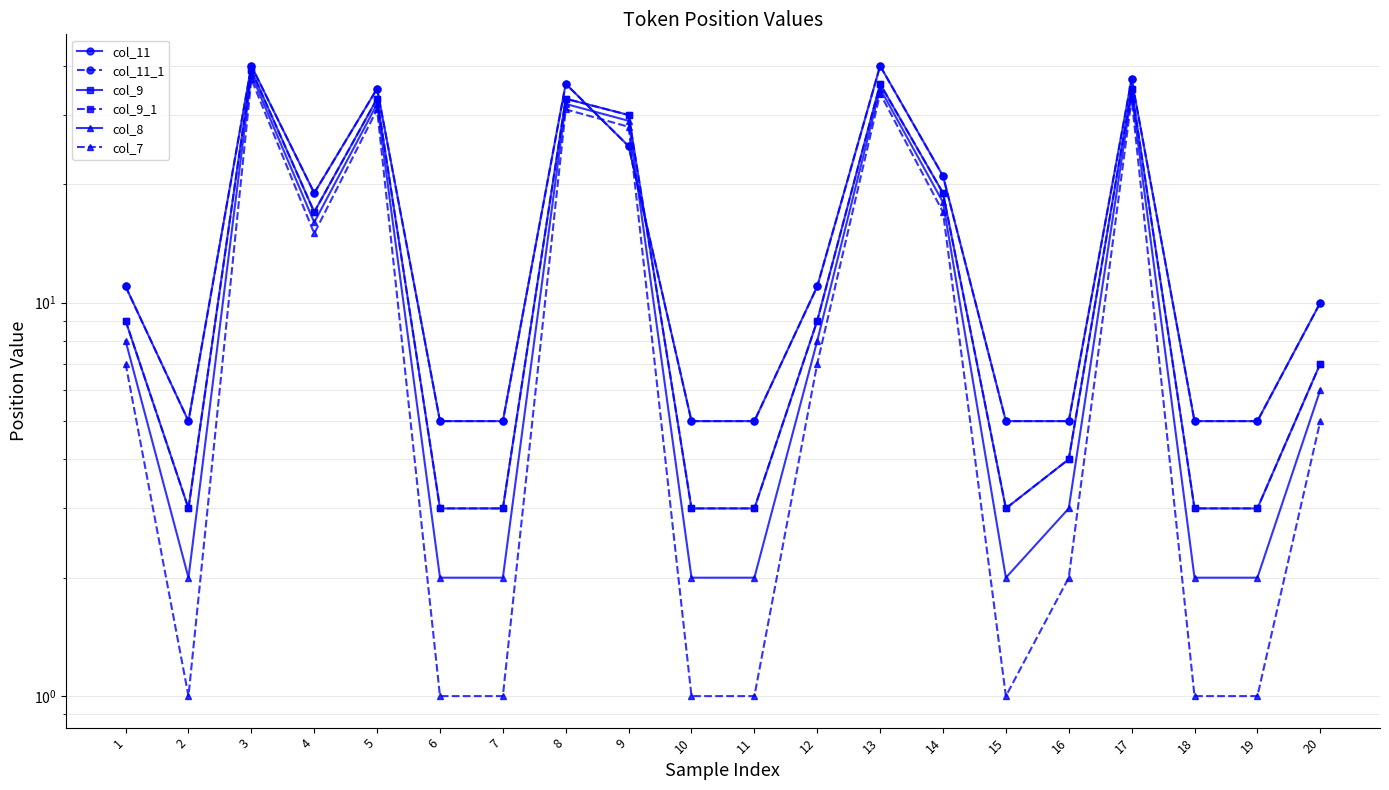

List the series in order of their peak value, lowest first.

col_7, col_8, col_9, col_9_1, col_11, col_11_1